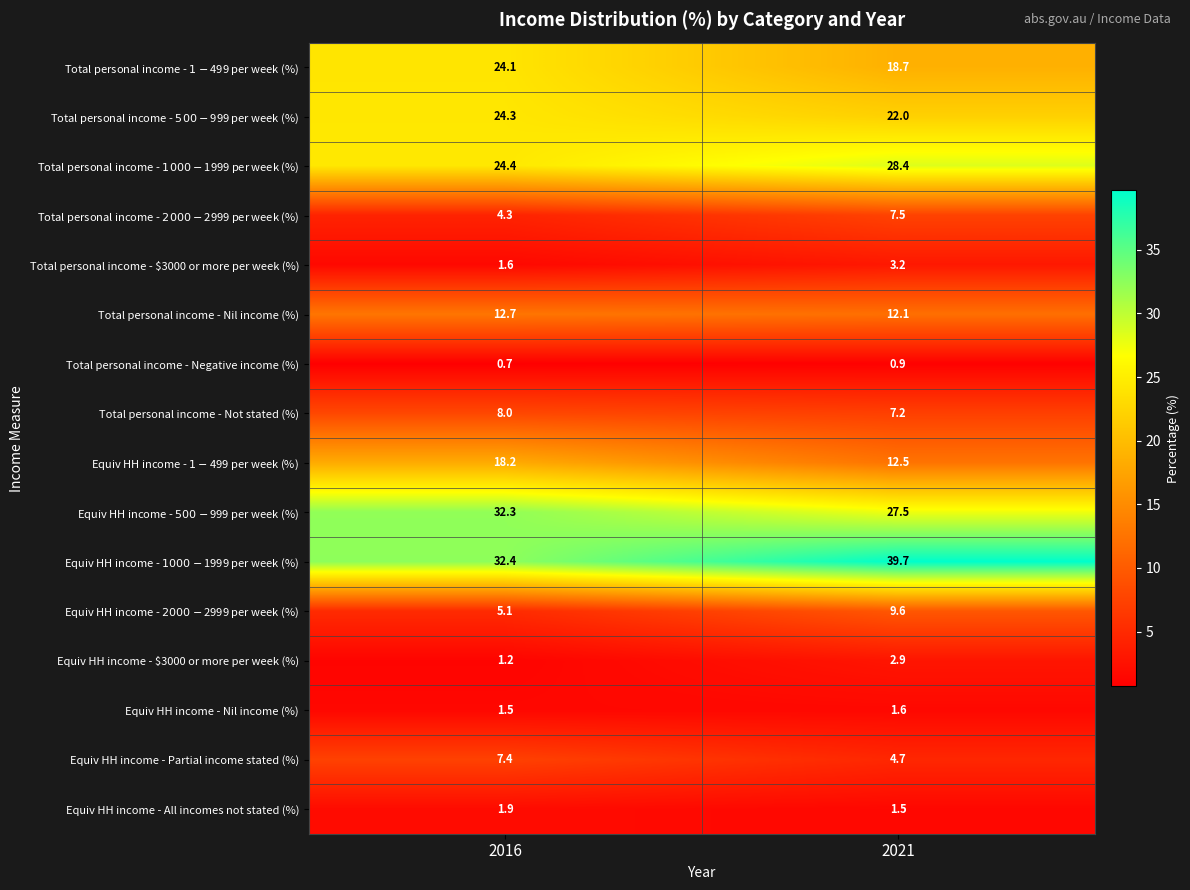

Between 2016 and 2021, which series saw the biggest shift?

Equiv HH income - $1000-$1999 per week (%)